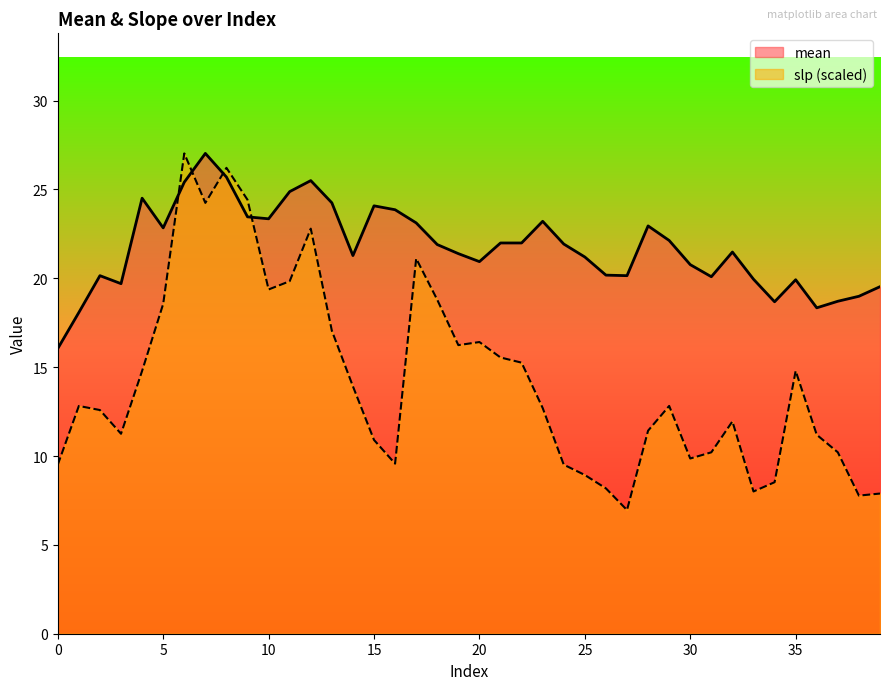

In mean, how many points are lower than both neighbors (excluding endpoints)?

9